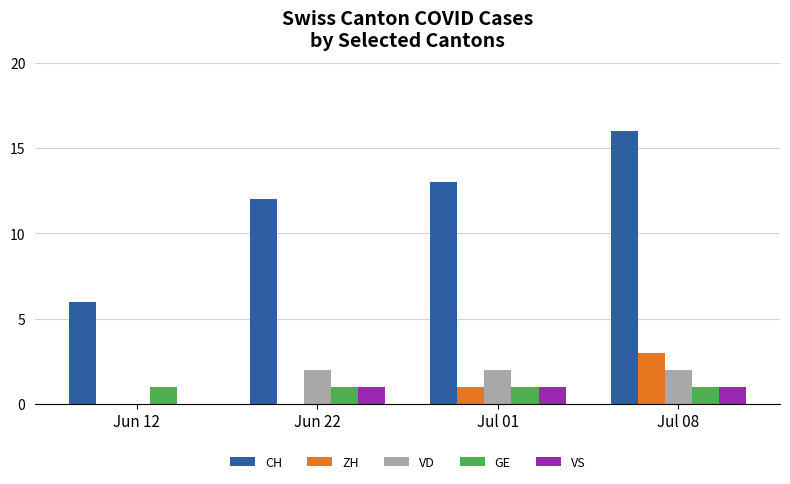

What is the average value of the VD series?

2